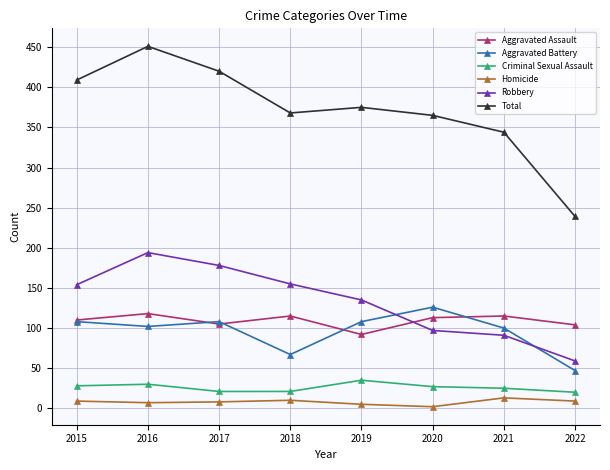

Rank the series by their maximum value, from highest to lowest.

Total, Robbery, Aggravated Battery, Aggravated Assault, Criminal Sexual Assault, Homicide